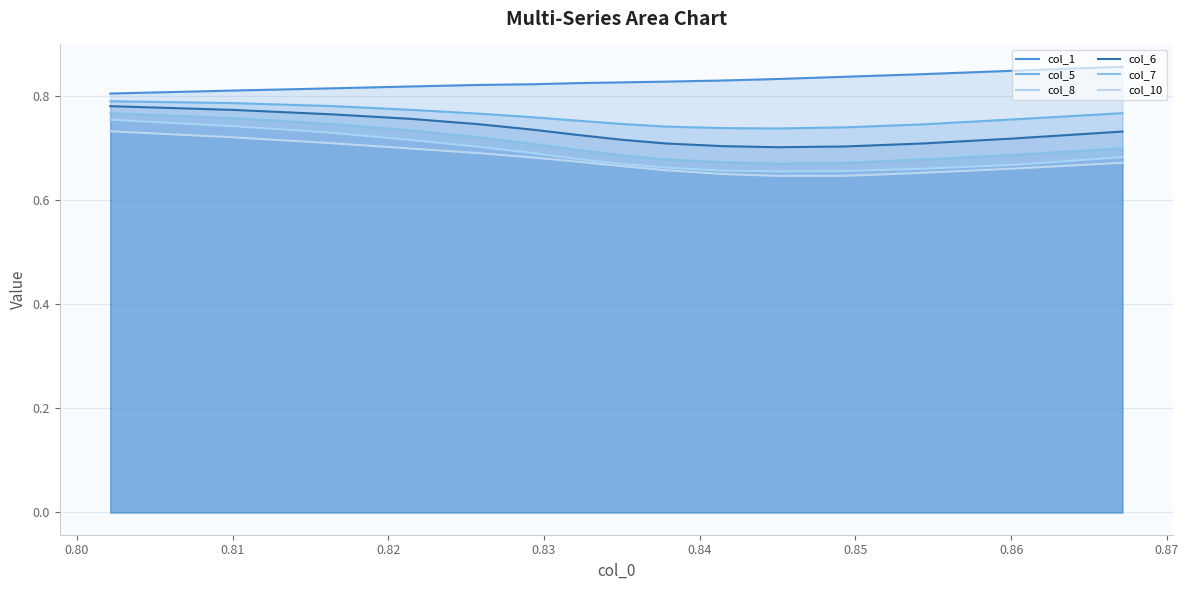

What is the difference between the maximum and second lowest values in the col_5 series?

0.1